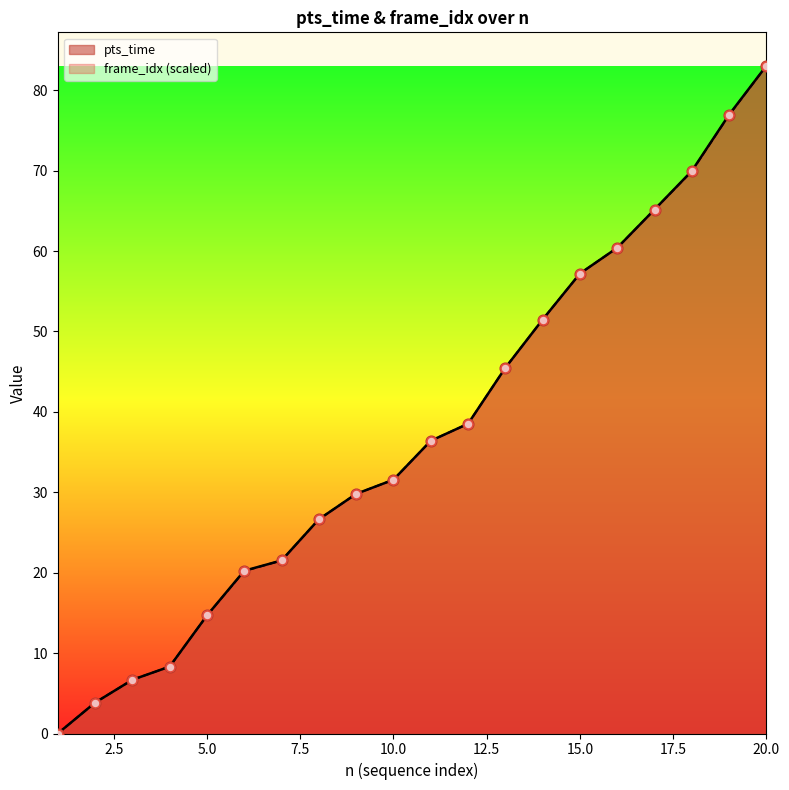

What is the total value across all series at 18?

139.9